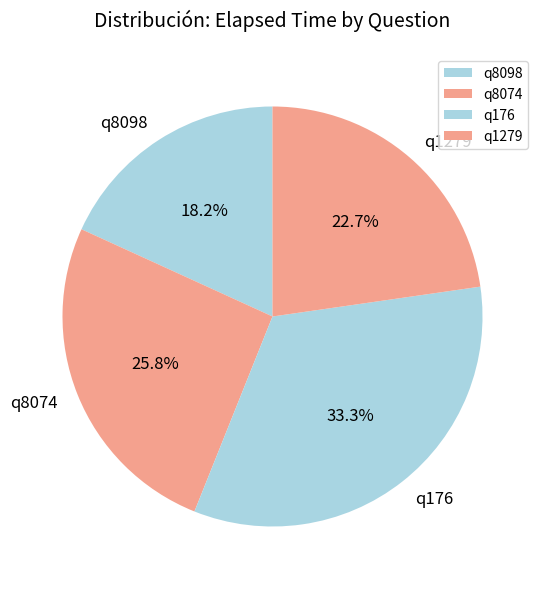

Count the number of slices in the pie.

4